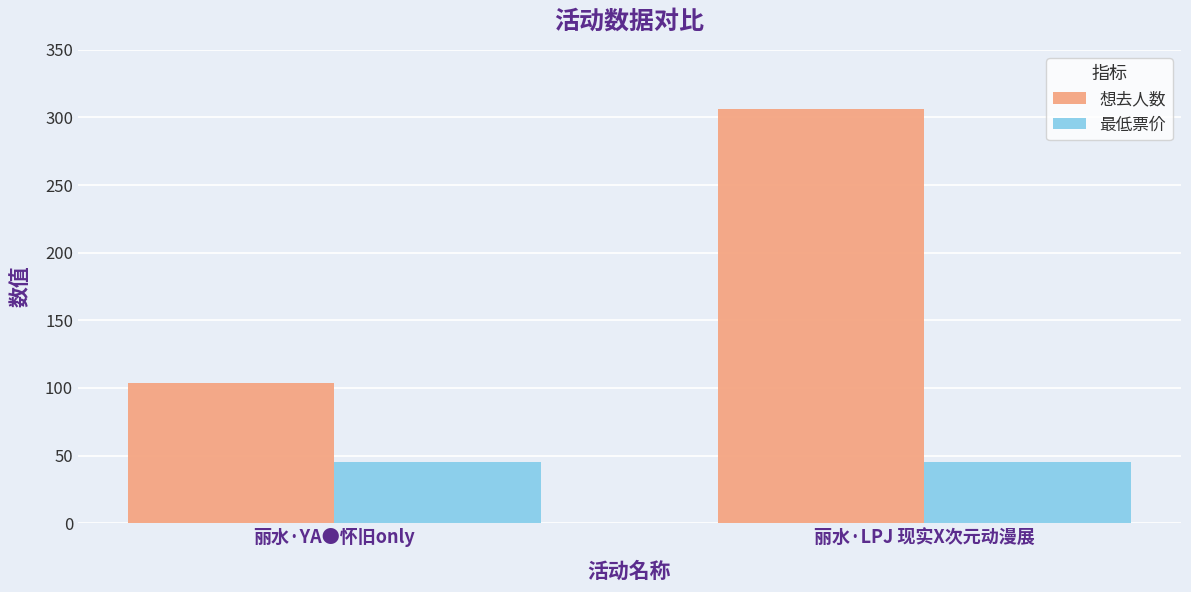

List the labels in order of 想去人数 value, largest first.

丽水·LPJ 现实X次元动漫展, 丽水·YA●怀旧only